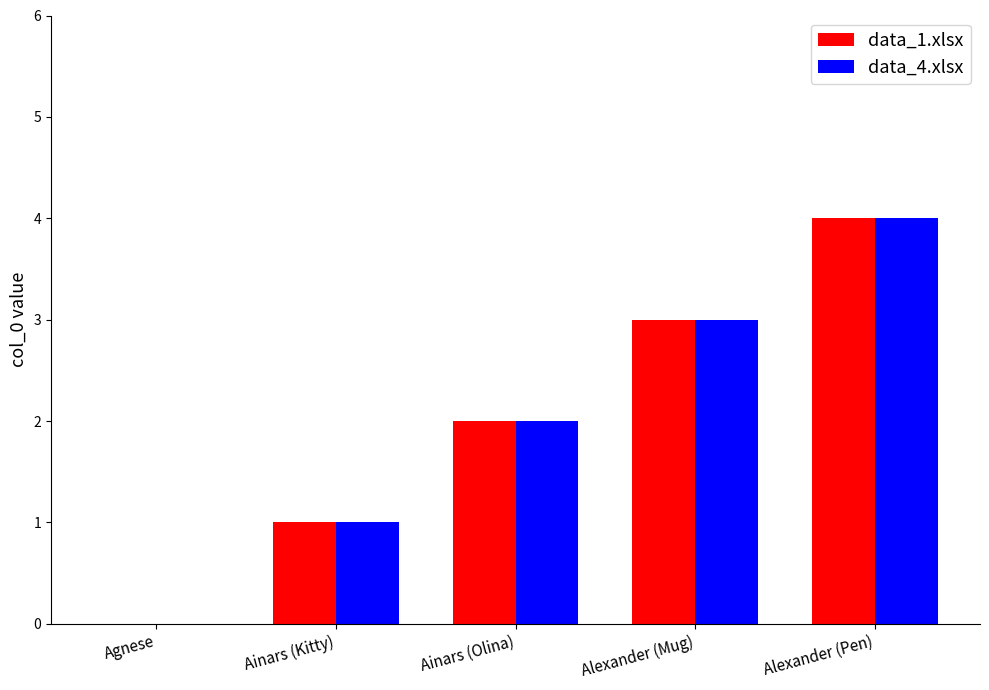

Is the value of data_1.xlsx at Agnese greater than the value of data_4.xlsx at Ainars (Kitty)?

No